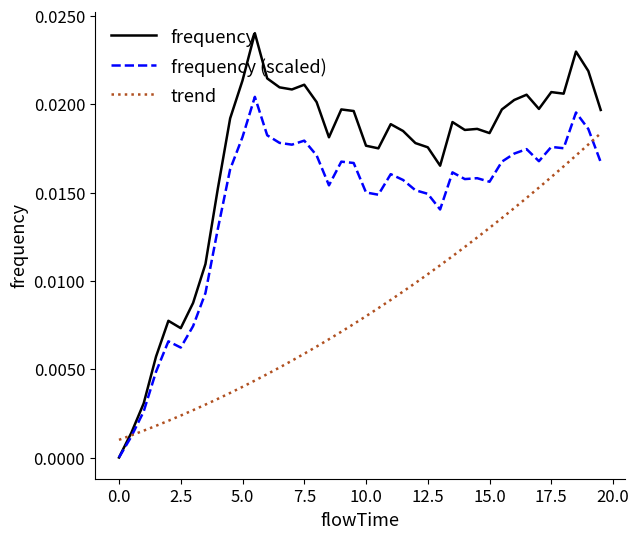

Which series has the widest spread of values?

frequency